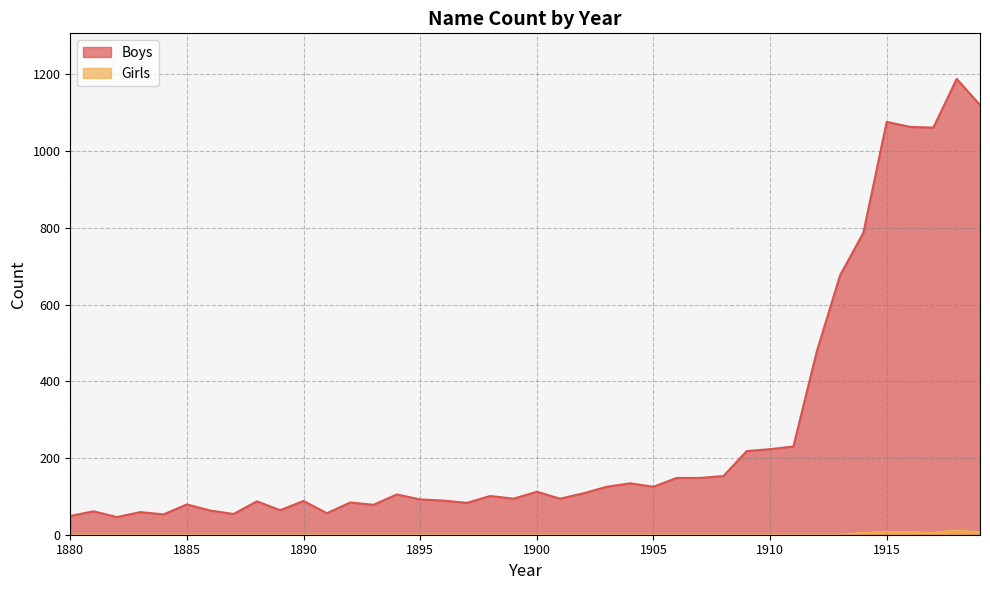

How many lines are shown in the chart?

2